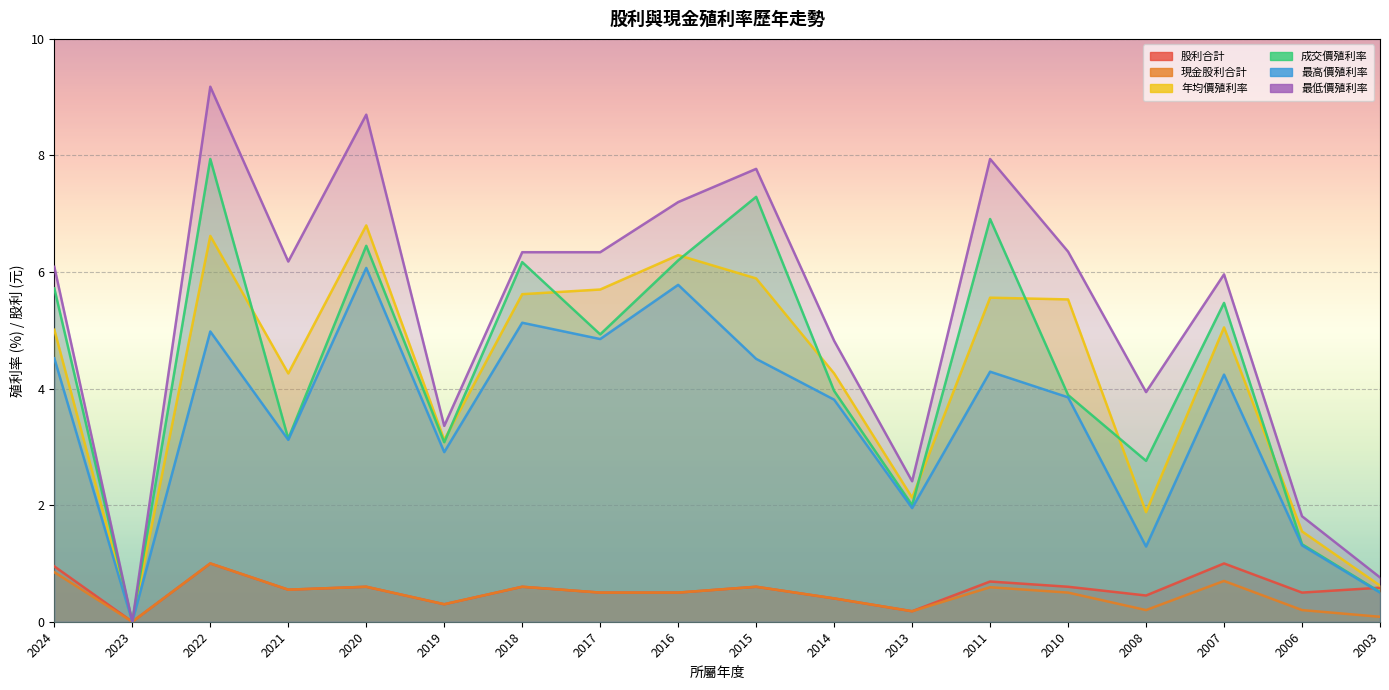

What is the maximum value shown in the chart?

9.2